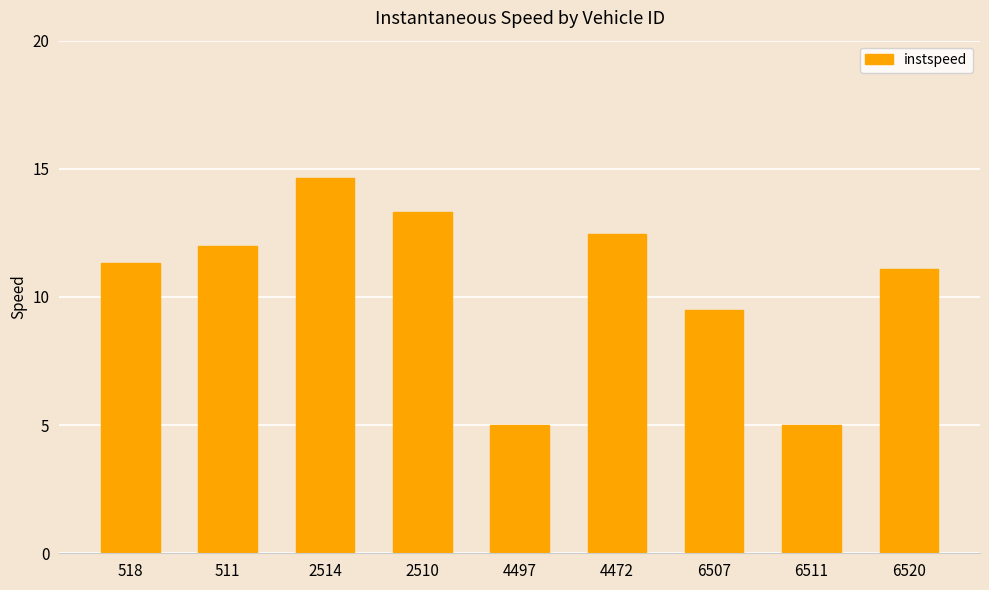

What is the sum of the values at 4472 and 6511?

17.5